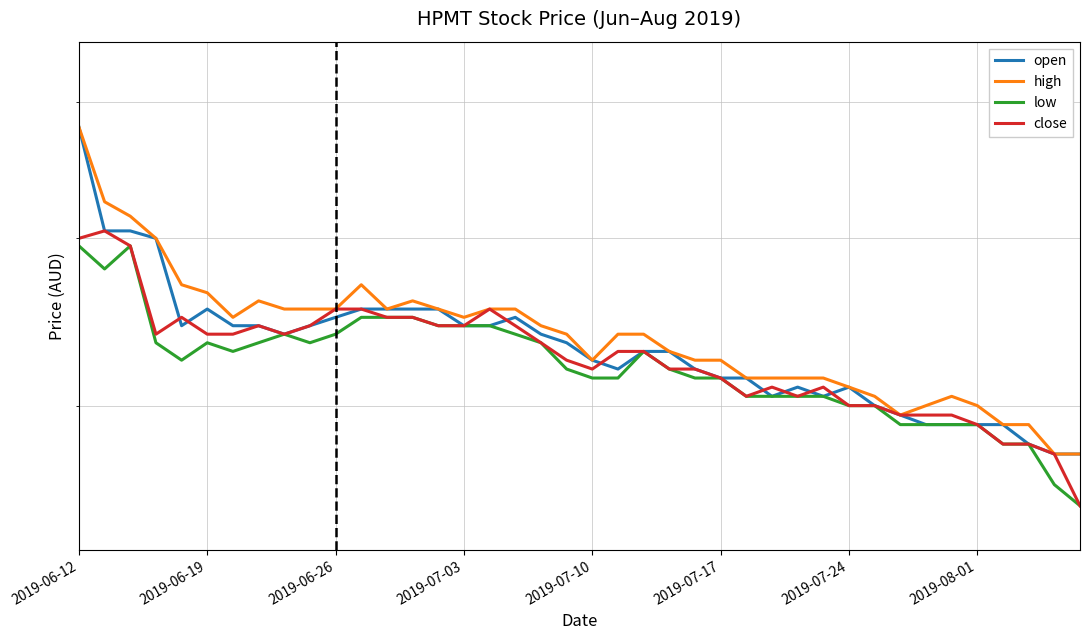

What is the value of the low point at the 5th from the left?

0.4